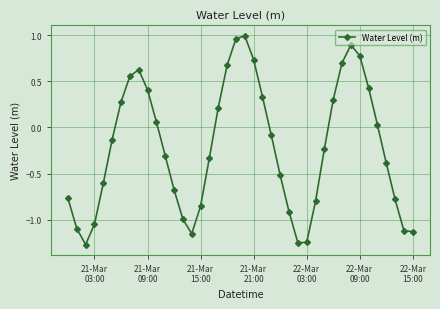

How many interior local peaks (higher than both neighbors) does the data have?

3